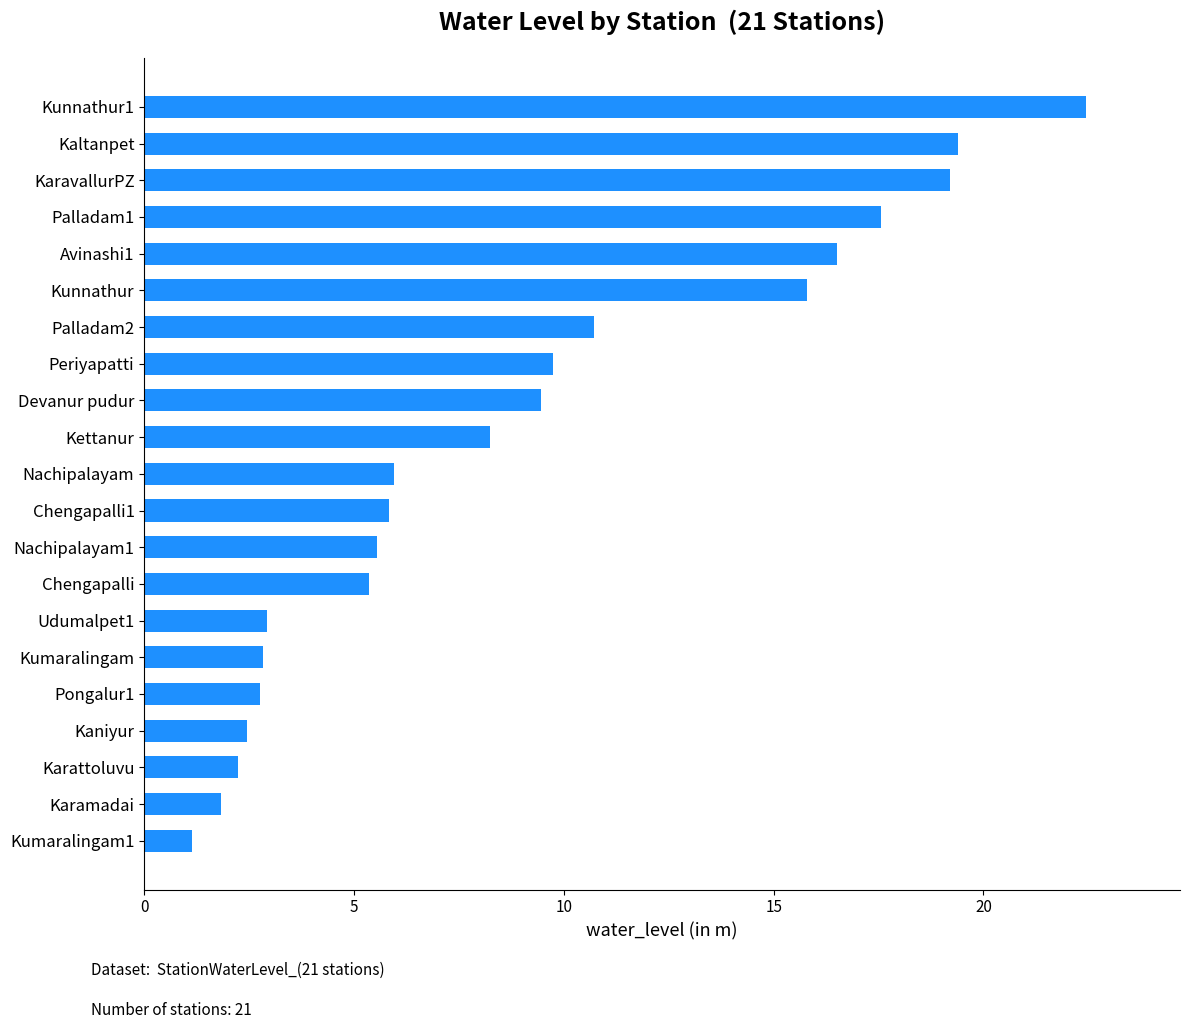

Is it true that the value at Kunnathur is 15.8?

True